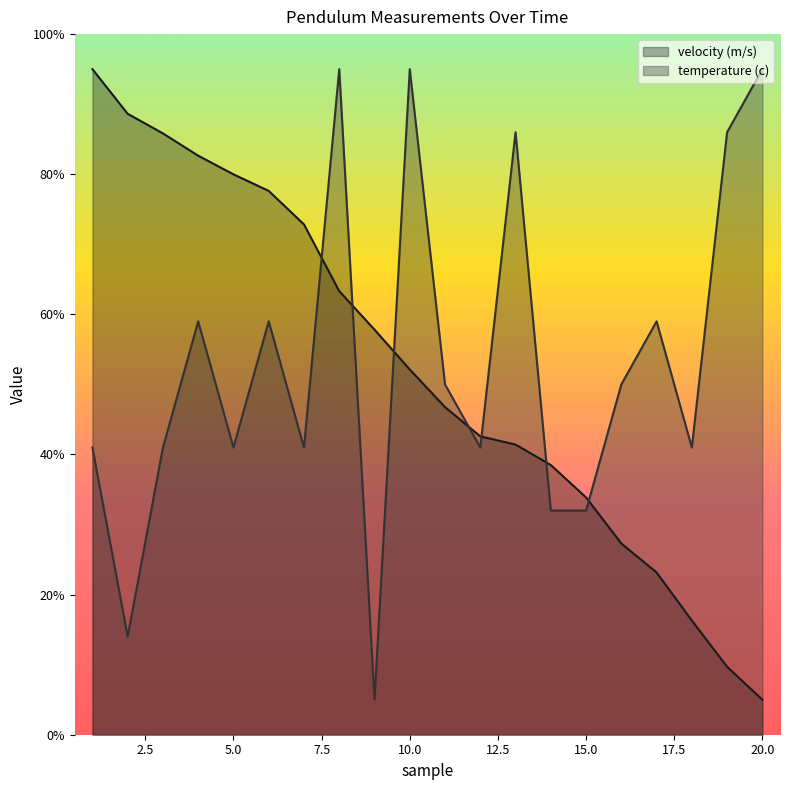

At which label does temperature (c) first exceed 50?

4